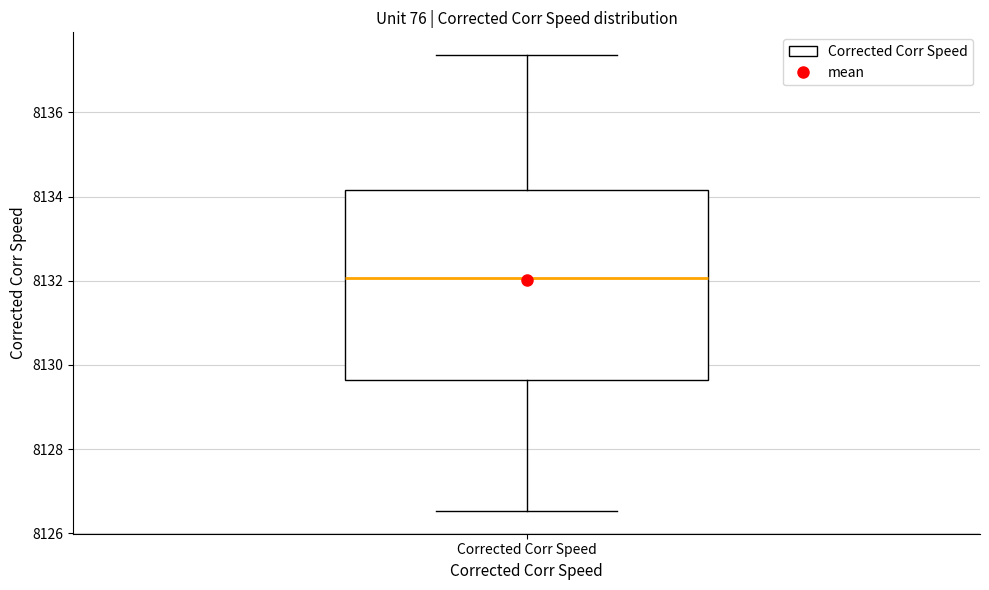

Where is the upper edge of the box for Corrected Corr Speed on the y-axis? The values are not printed on the chart, so give them approximately, as read against the axis.

8134.2